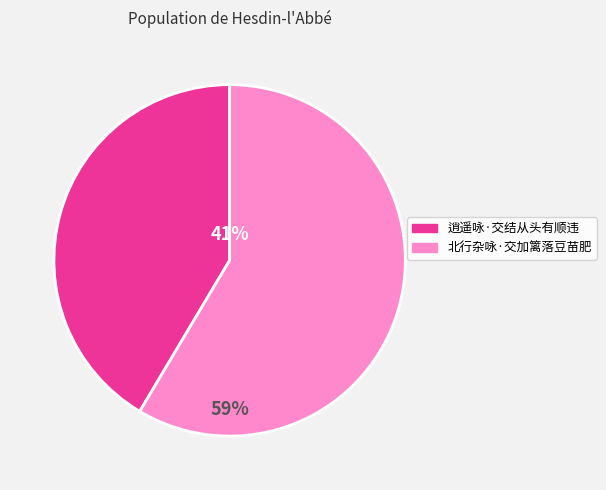

Between 北行杂咏·交加篱落豆苗肥 and 逍遥咏·交结从头有顺违, which is larger?

北行杂咏·交加篱落豆苗肥